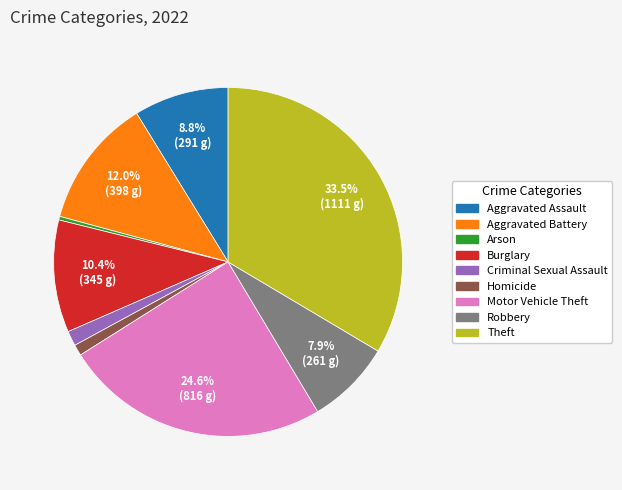

Is there any slice that represents more than half of the pie?

No